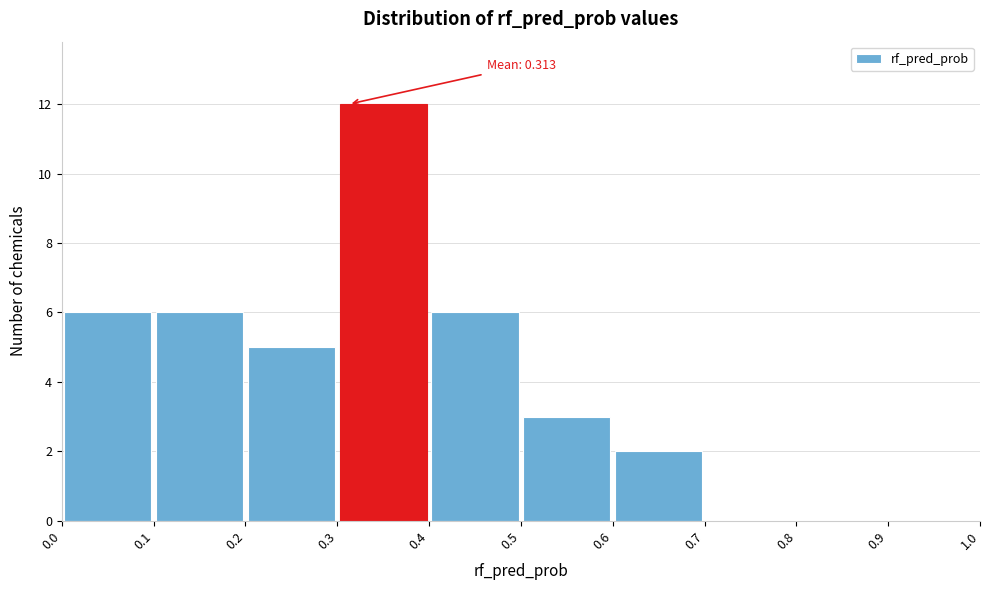

Over which range of the x-axis is the bar tallest?

0.3 to 0.4